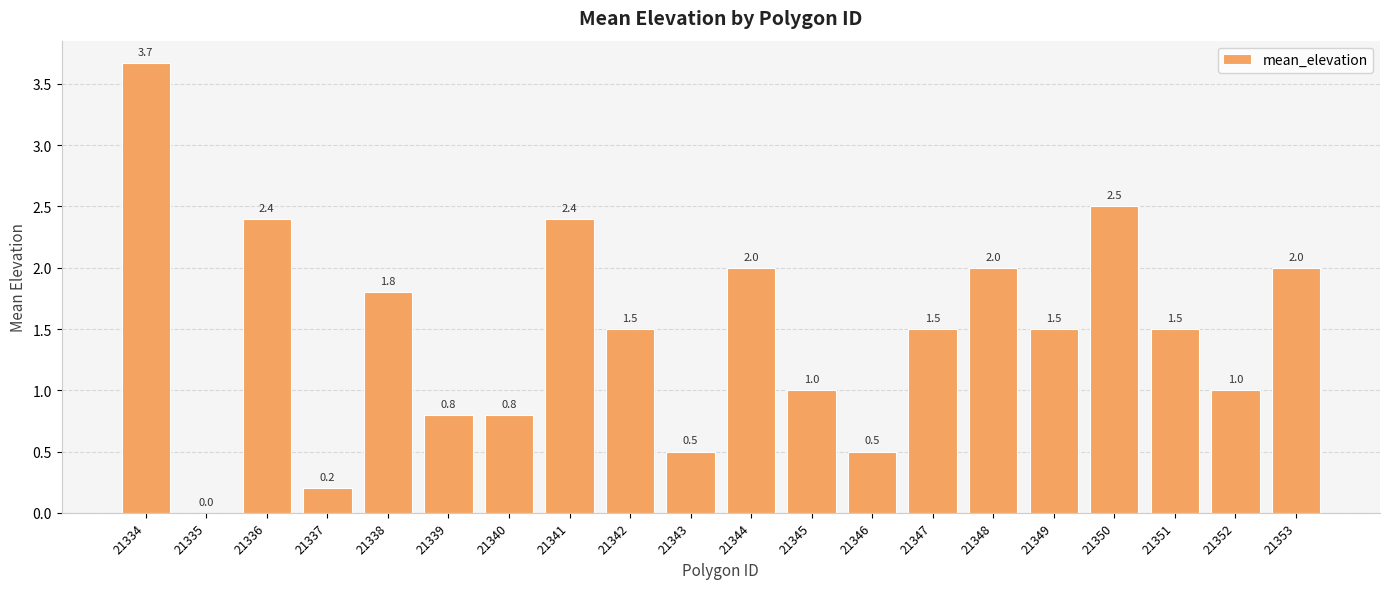

Are the bars horizontal?

No